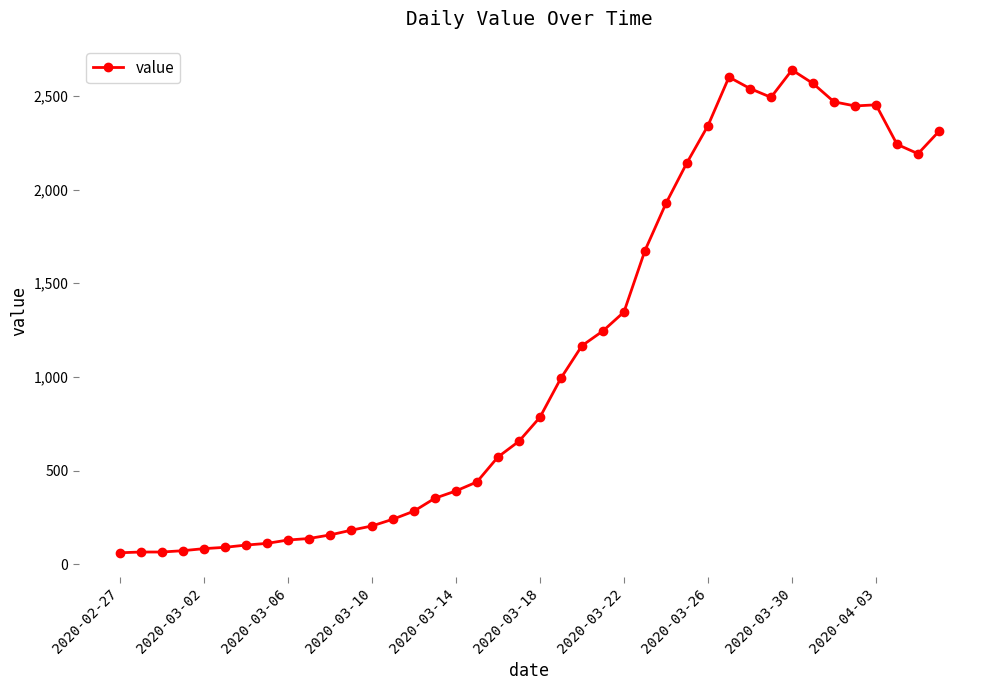

What is the smallest value displayed?

61